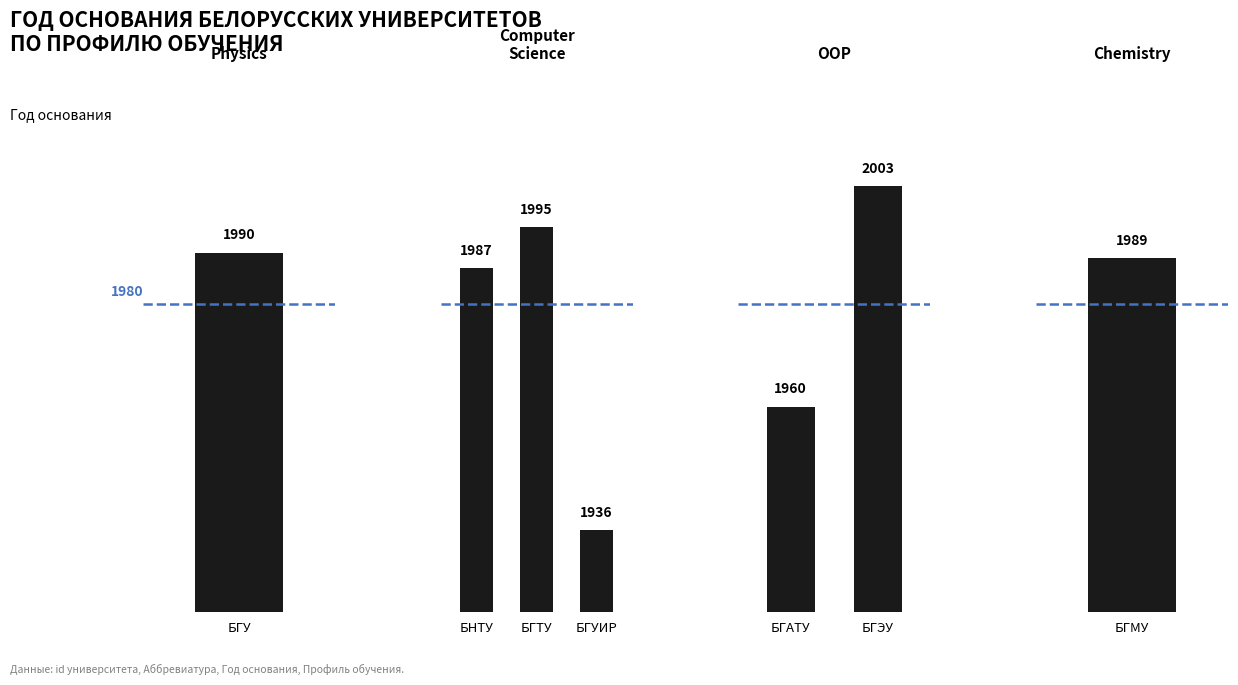

Rank the categories by value from highest to lowest.

БГЭУ, БГТУ, БГУ, БГМУ, БНТУ, БГАТУ, БГУИР